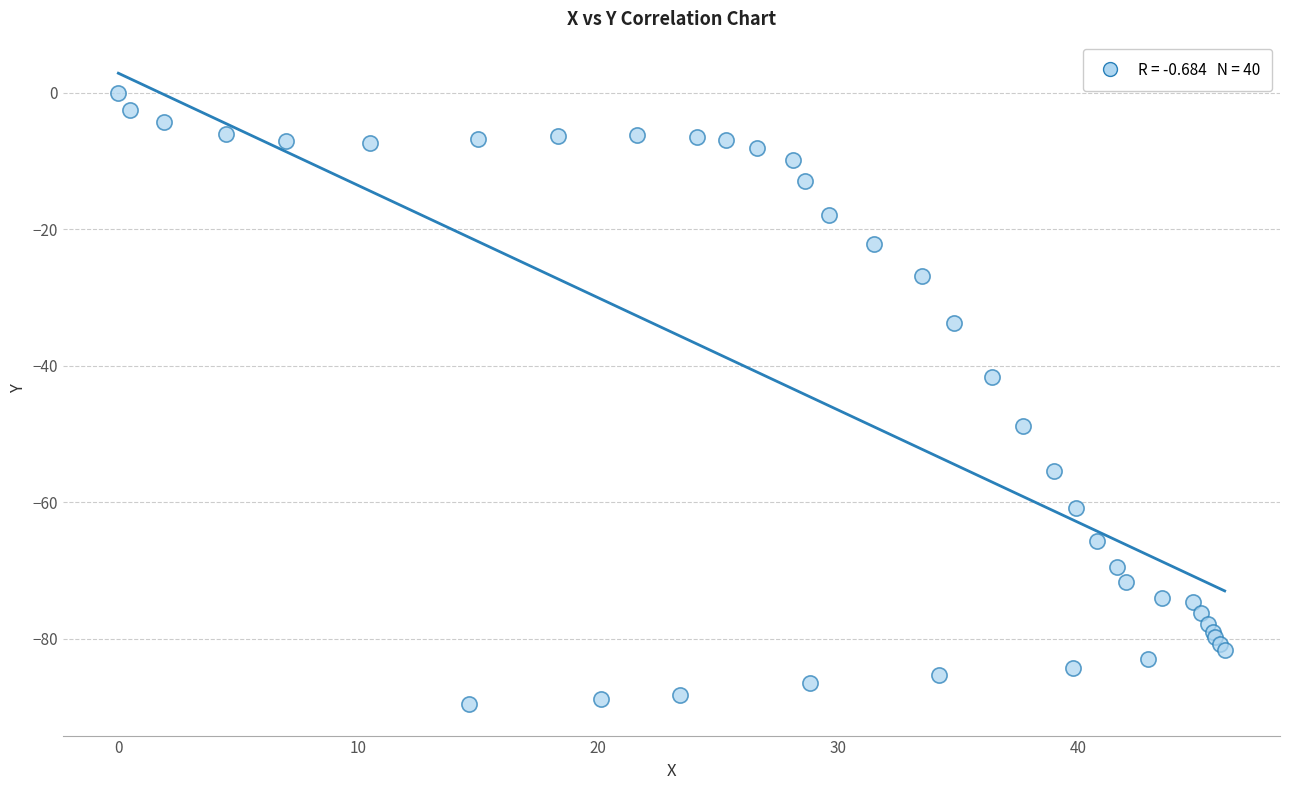

What Y value in the scatter plot is closest to -44?

-41.6